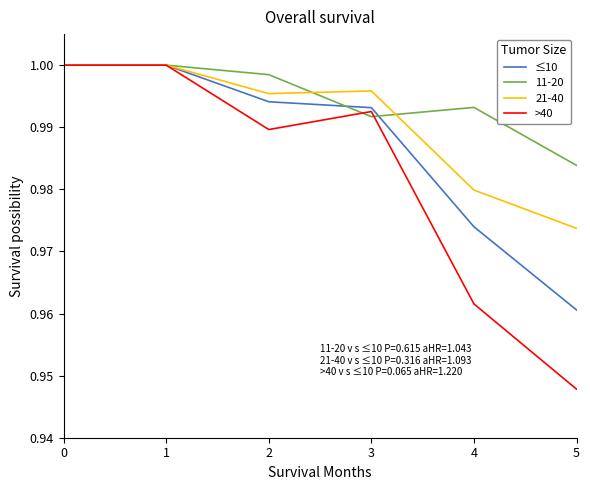

Which series changed the most between 2 and 5?

>40